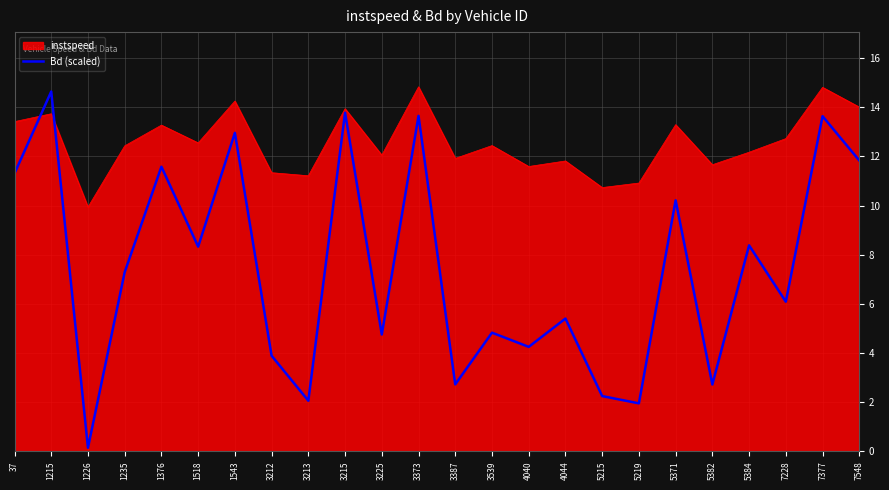

What is the maximum value for instspeed?

14.8